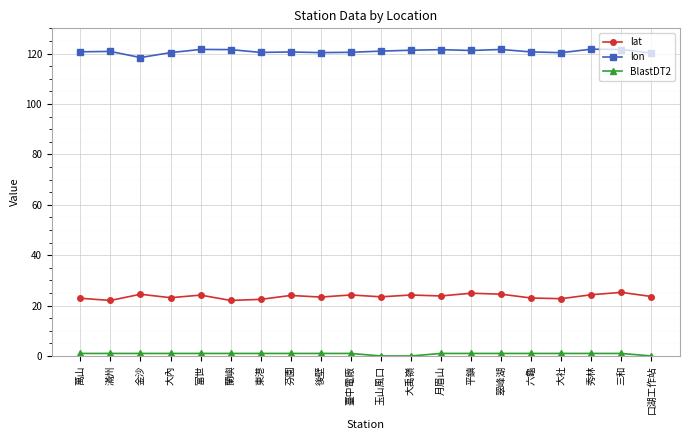

What is the minimum value for lat?

22.0